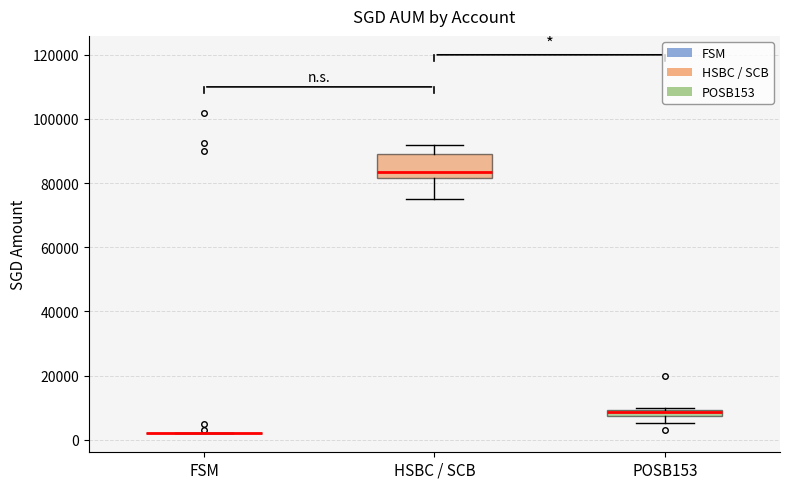

Where does the upper whisker of the box for HSBC / SCB end on the y-axis? The values are not printed on the chart, so give them approximately, as read against the axis.

92000